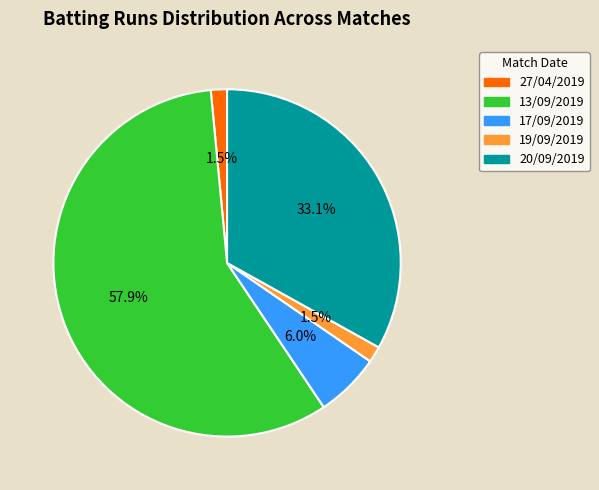

How much of the chart is everything except 19/09/2019?

98.5%